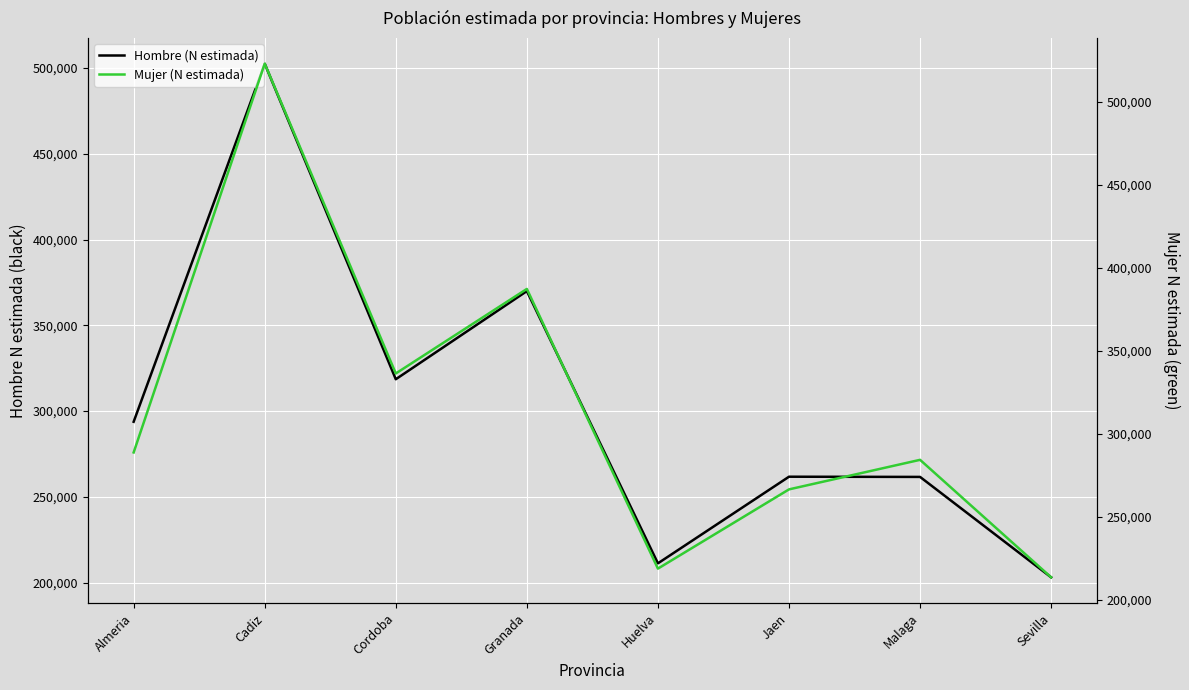

What is the highest value of the Hombre (N estimada) series?

502575